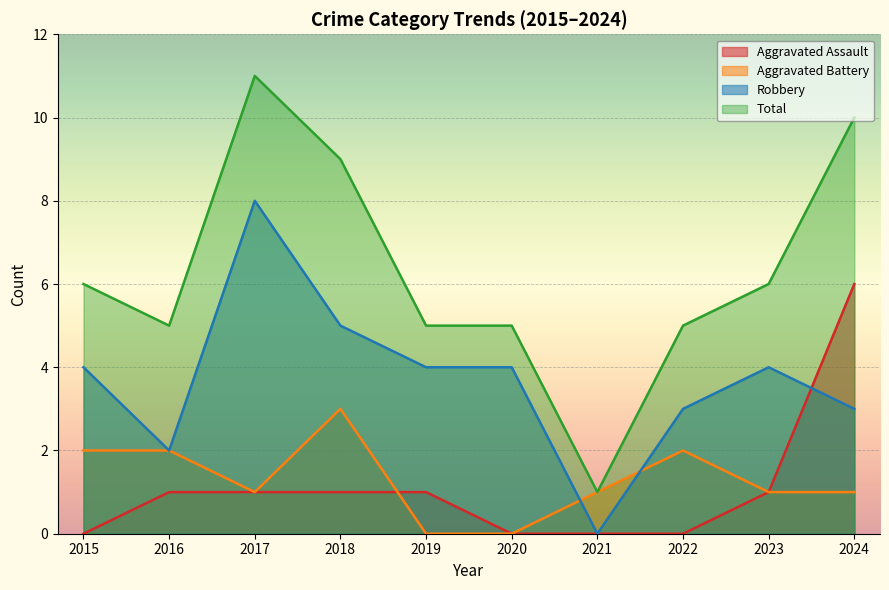

Reading right to left, transcribe all the data shown in this chart.

Aggravated Assault: 2024=6	2023=1	2022=0	2021=0	2020=0	2019=1	2018=1	2017=1	2016=1	2015=0
Aggravated Battery: 2024=1	2023=1	2022=2	2021=1	2020=0	2019=0	2018=3	2017=1	2016=2	2015=2
Robbery: 2024=3	2023=4	2022=3	2021=0	2020=4	2019=4	2018=5	2017=8	2016=2	2015=4
Total: 2024=10	2023=6	2022=5	2021=1	2020=5	2019=5	2018=9	2017=11	2016=5	2015=6